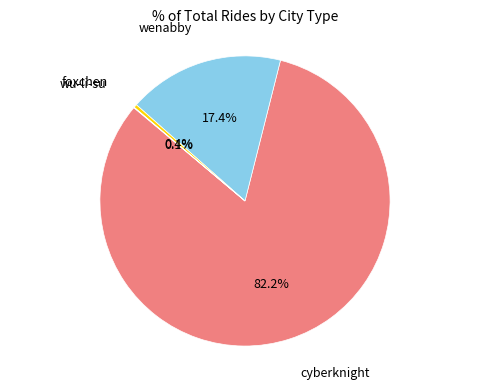

Is there a majority slice in this chart?

Yes